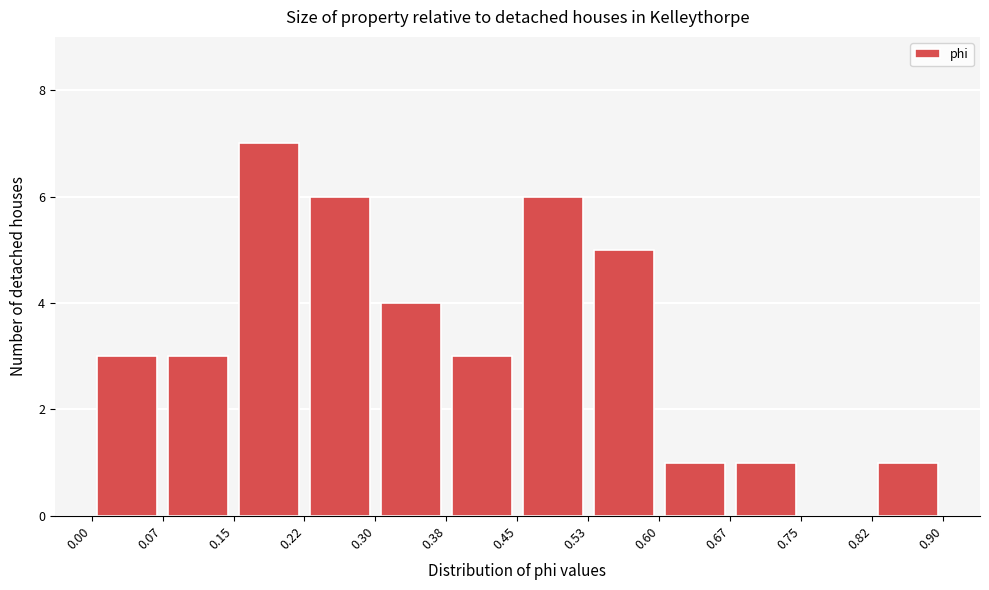

Reading left to right, transcribe this chart: for each bar, give the range it covers on the x-axis and its height. The values are not printed on the chart, so give them approximately, as read against the axis.

0.00 to 0.07: 3
0.07 to 0.15: 3
0.15 to 0.22: 7
0.22 to 0.30: 6
0.30 to 0.38: 4
0.38 to 0.45: 3
0.45 to 0.53: 6
0.53 to 0.60: 5
0.60 to 0.67: 1
0.67 to 0.75: 1
0.75 to 0.82: 0
0.82 to 0.90: 1